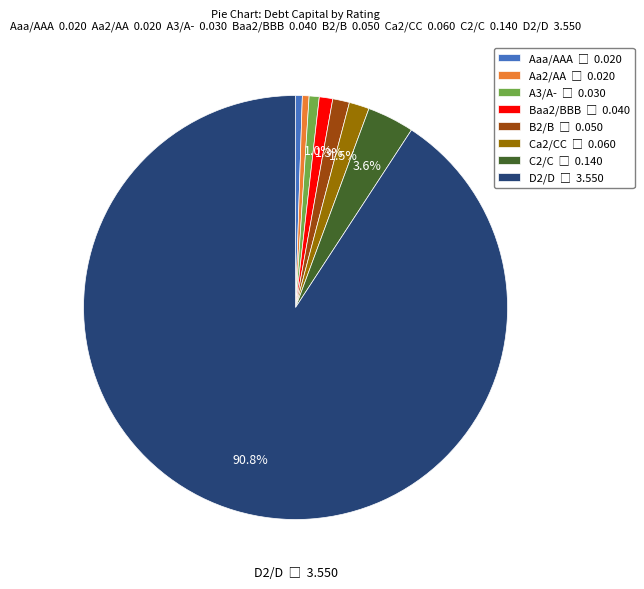

How many slices are in this pie chart?

8